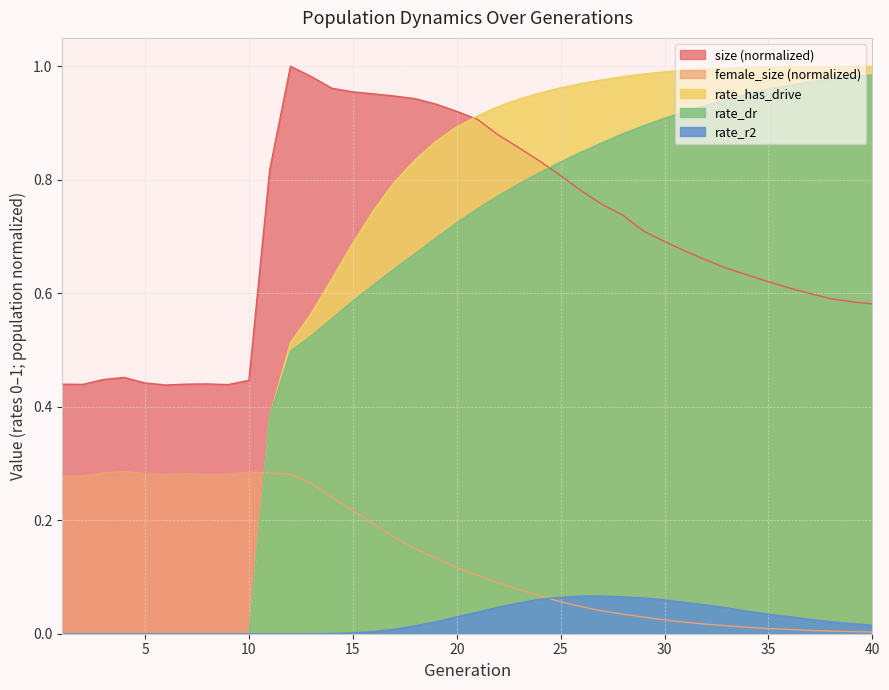

What is the total value across all series at 29?

2.7